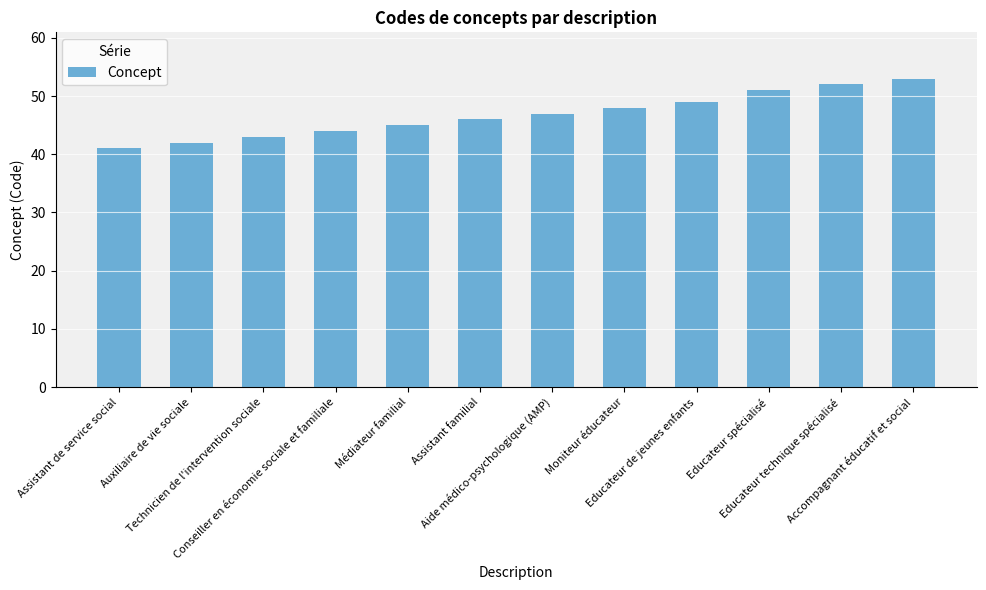

What is the minimum value shown in the chart?

41